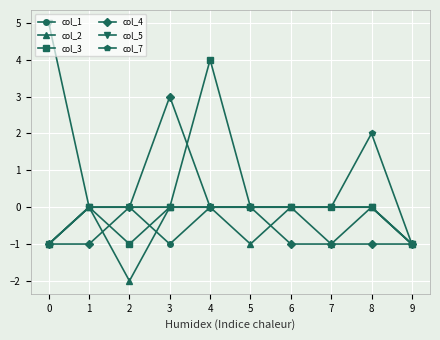

True or false: col_7 has a value of -2 at 1.

False